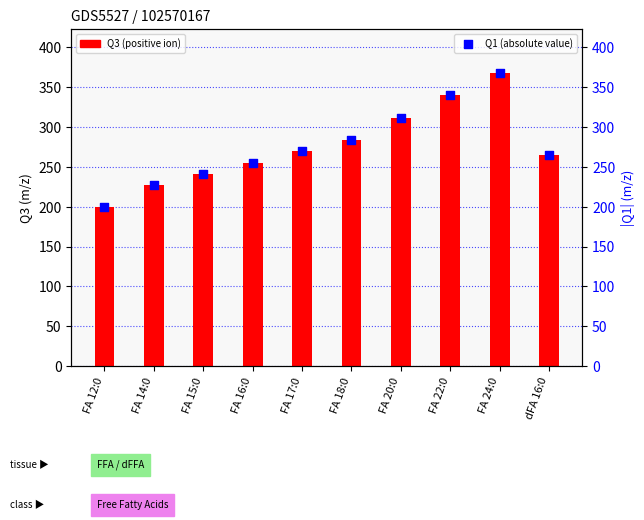

Is the value of Q1 (absolute value) at FA 24:0 greater than the value of Q3 (positive ion) at FA 14:0?

Yes